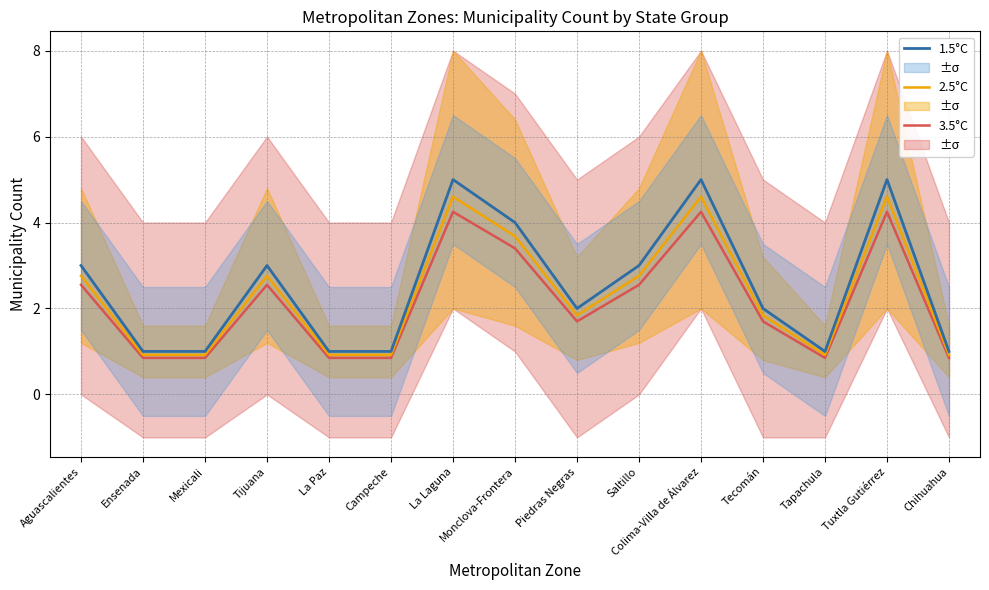

True or false: 3.5°C and 1.5°C cross at least once.

False